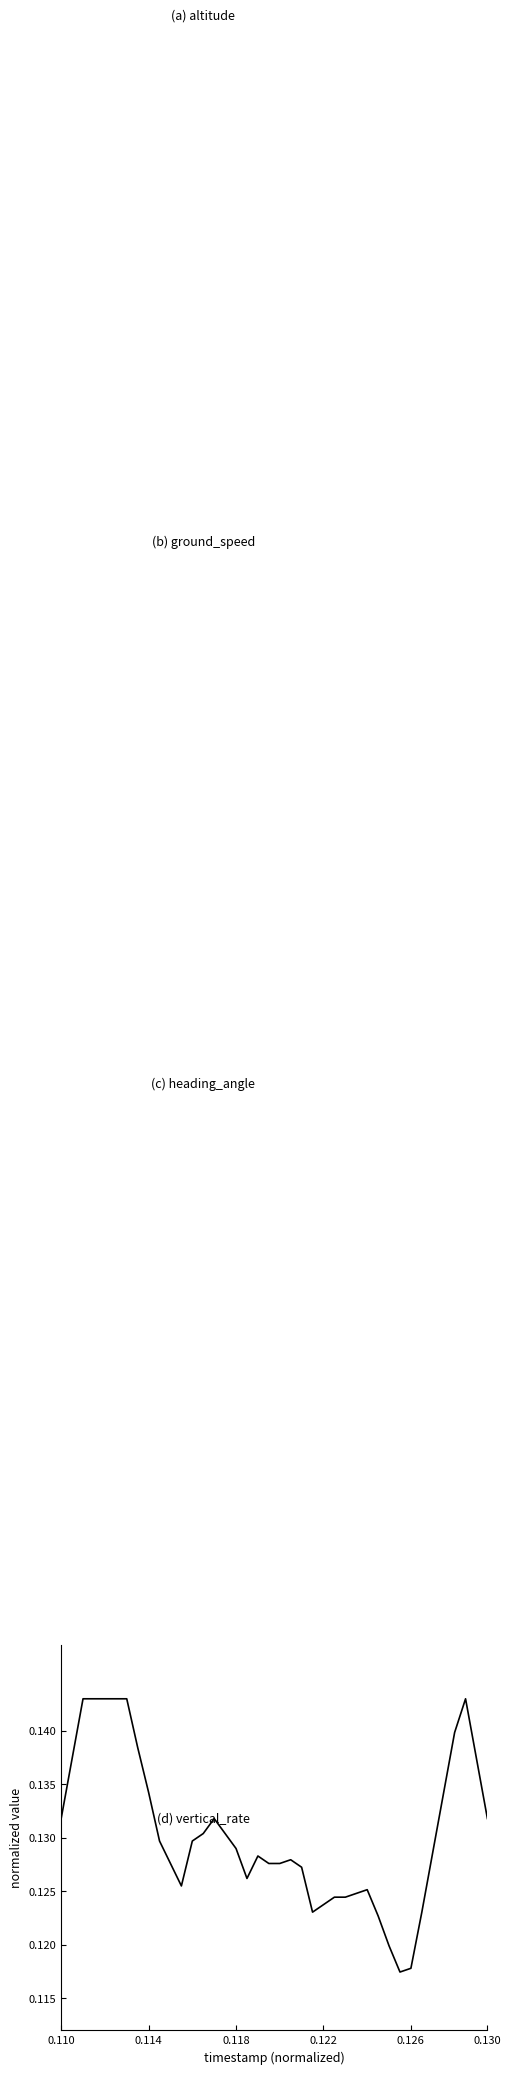

Is the value of (d) vertical_rate at 34 greater than the value of (c) heading_angle at 35?

No